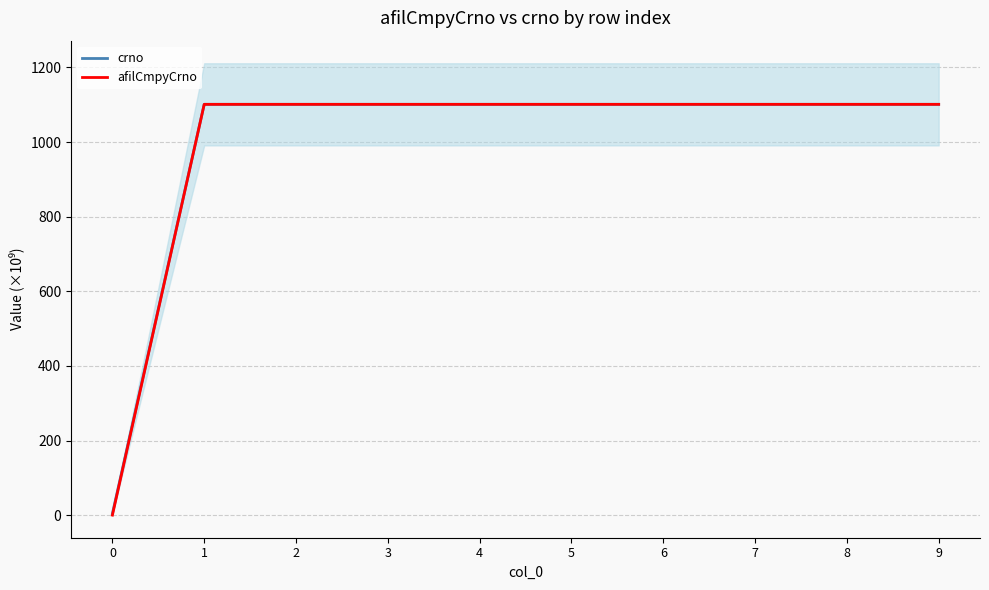

Which series has the largest total across all categories?

crno